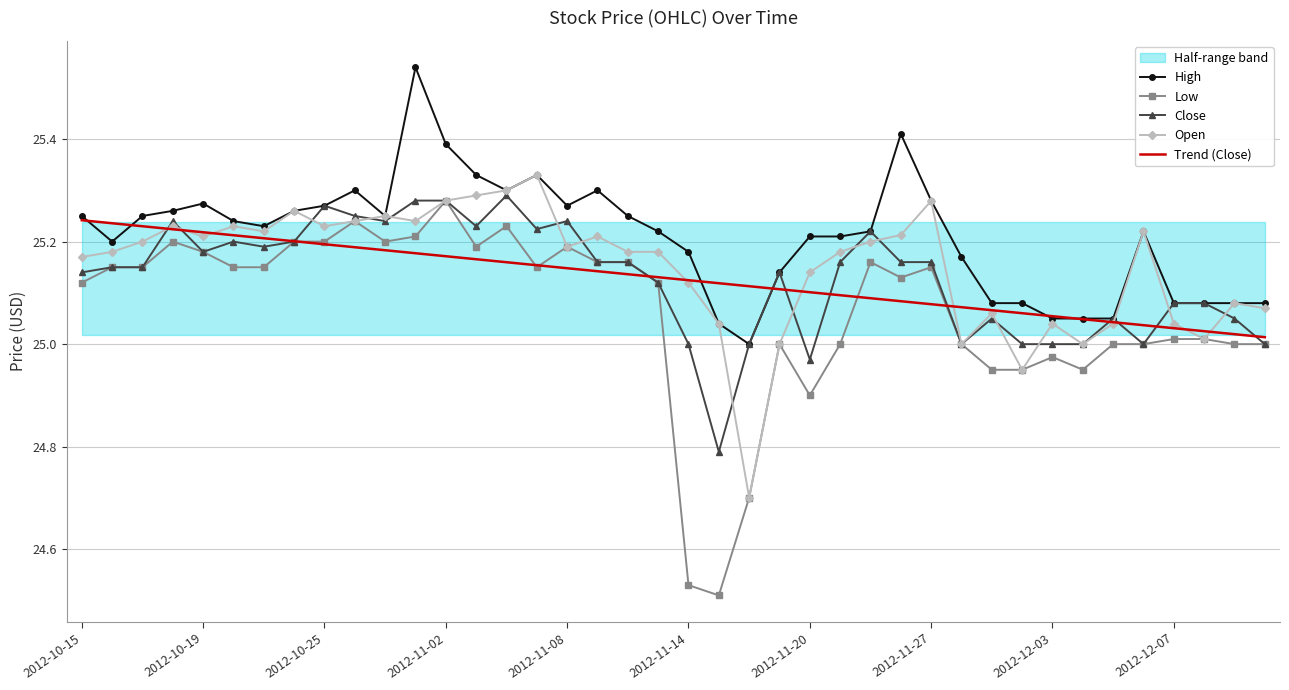

The value of Trend (Close) at 2012-10-25 is 6.3. True or false?

False